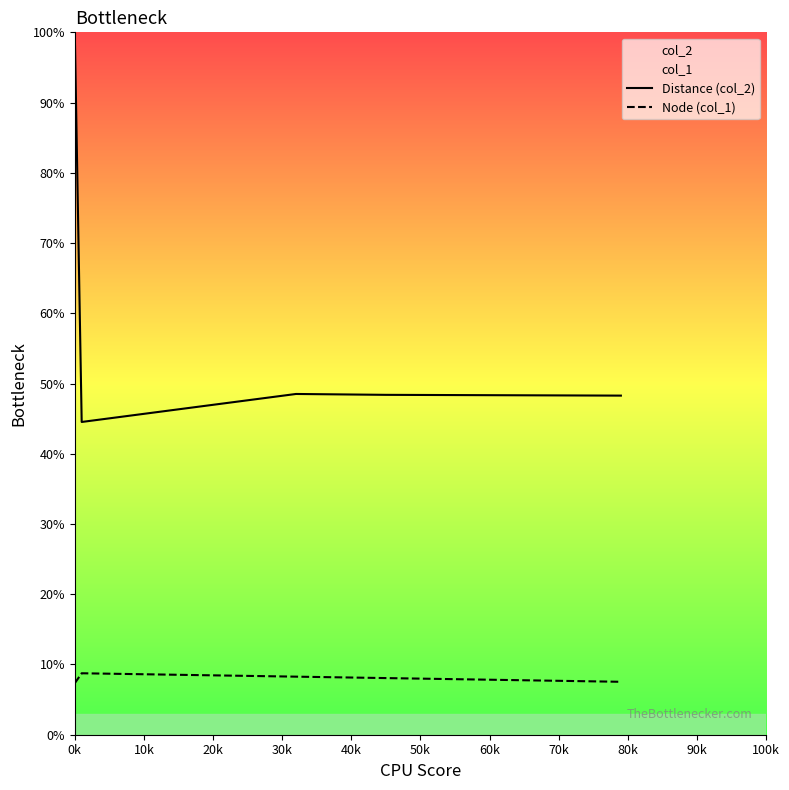

Rank the series by their maximum value, from highest to lowest.

Distance (col_2), Node (col_1)